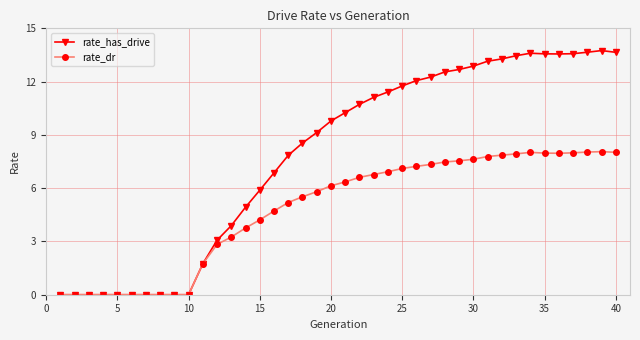

How many data points in rate_has_drive are less than 10?

20